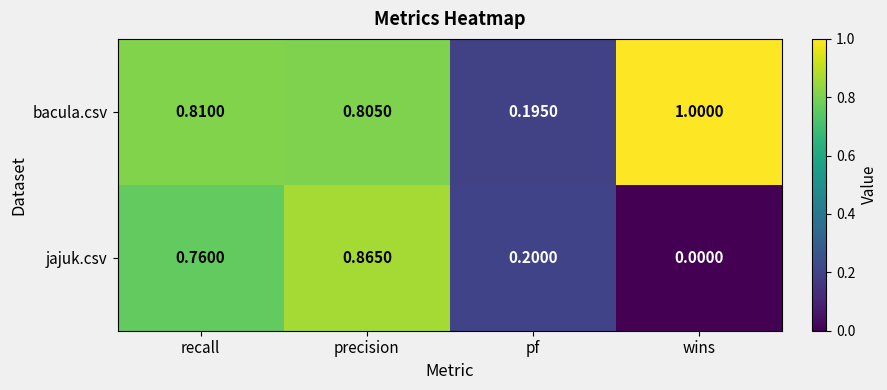

Is the value of bacula.csv at recall greater than the value of jajuk.csv at wins?

Yes